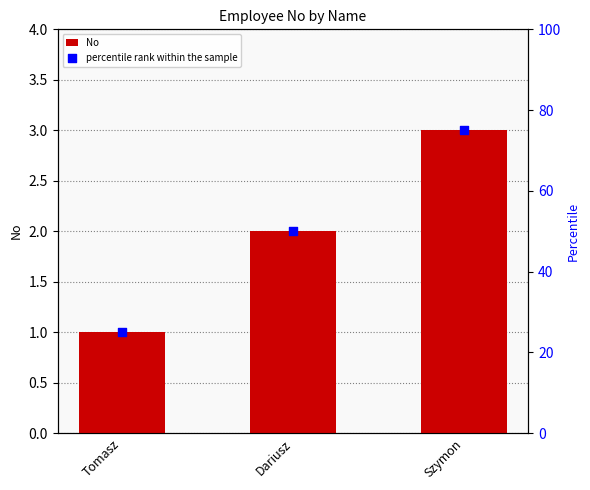

Which series has the widest spread of Y values?

percentile rank within the sample